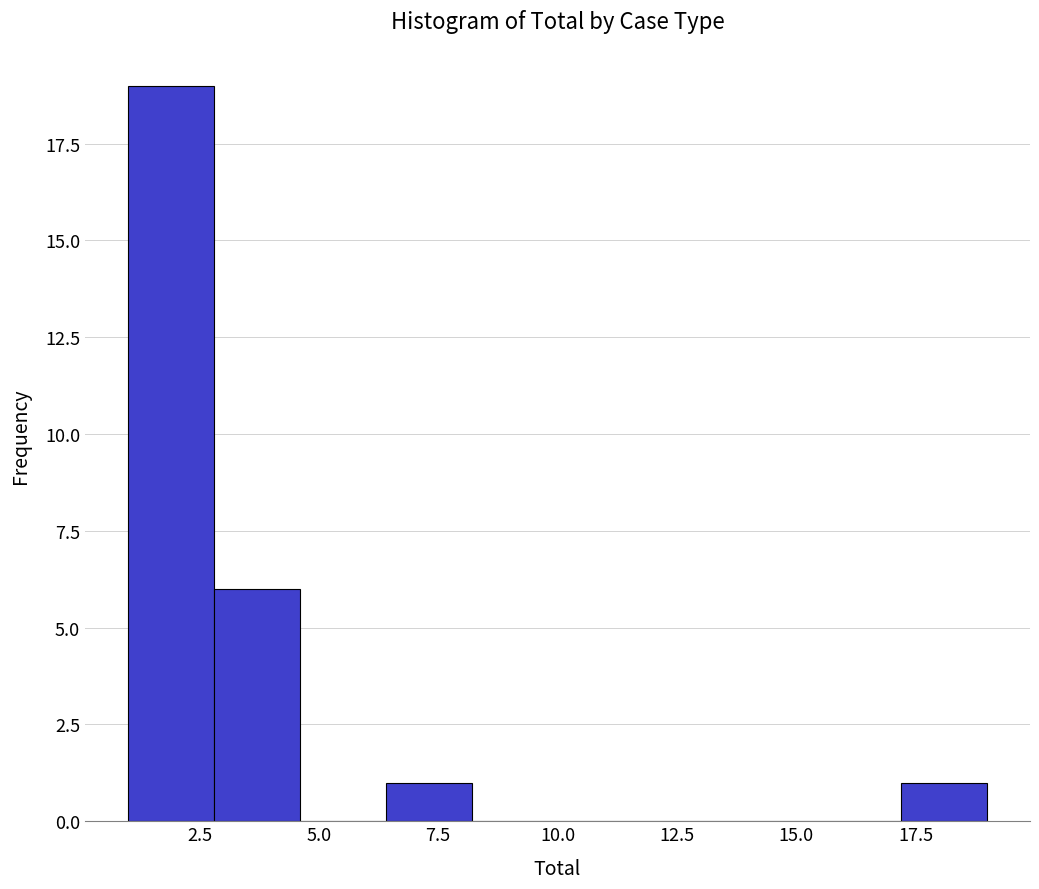

Read against the x-axis, roughly where is the centre of the tallest bar?

2.0